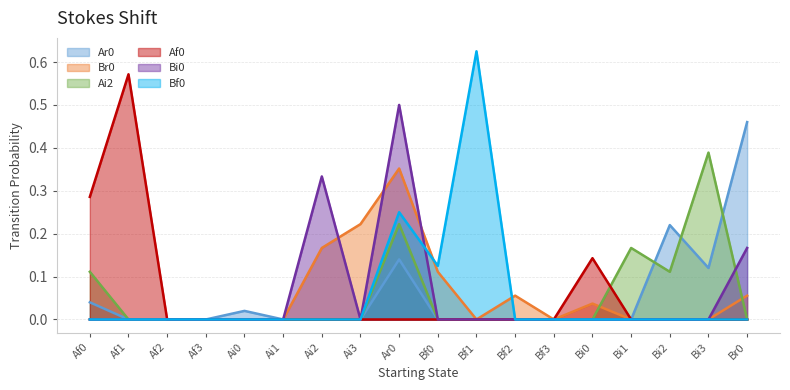

True or false: Ai2 and Af0 cross at least once.

True